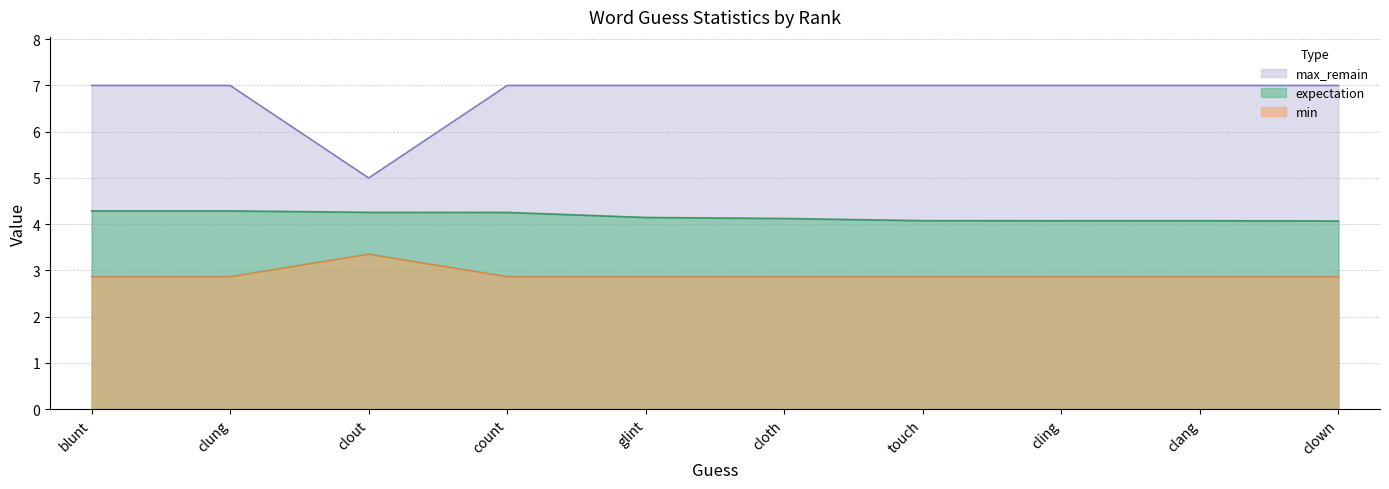

What is the total value across all series at count?

14.1